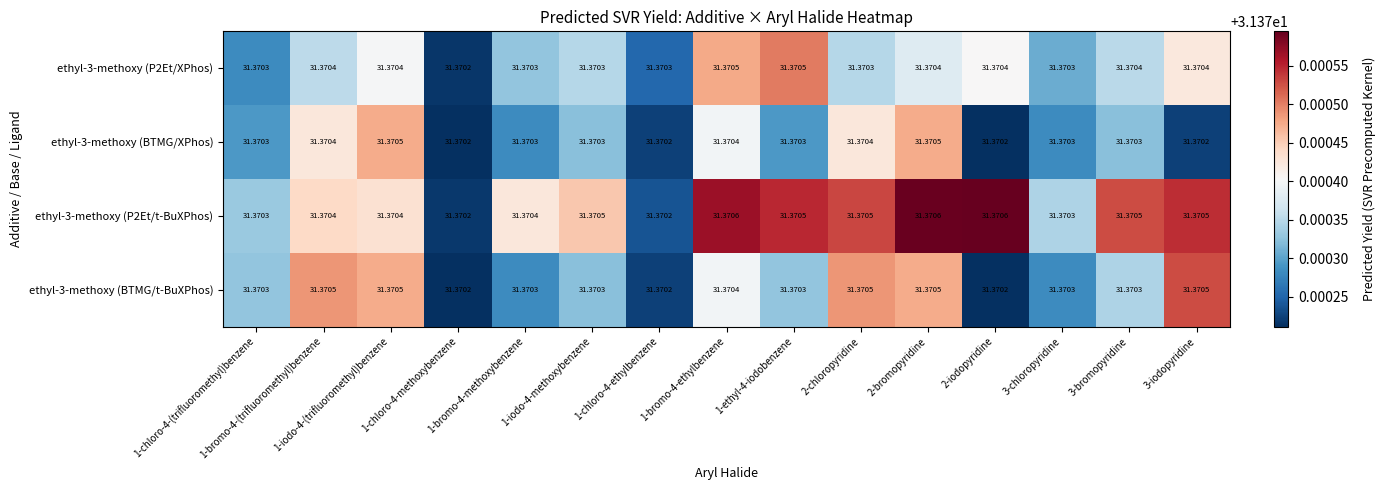

Count the number of categories in the chart.

15